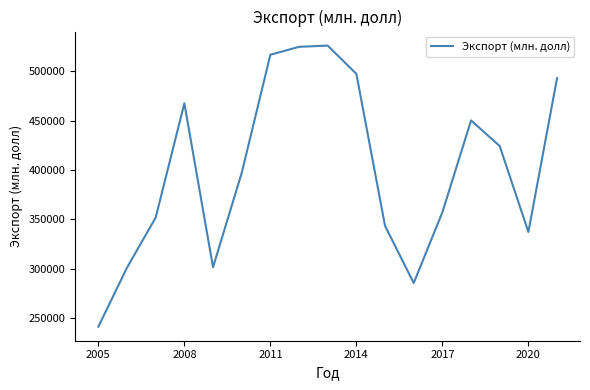

What is the smallest value displayed?

241473